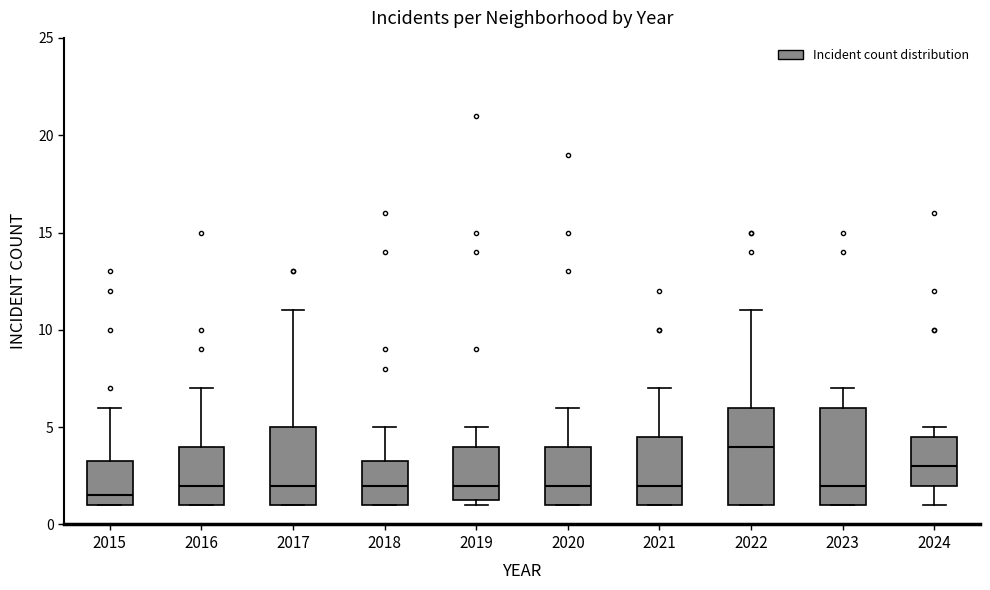

Reading left to right, read every box against the y-axis: the position of its median line, the range the box covers, and the ends of its whiskers. The values are not printed on the chart, so give them approximately, as read against the axis.

2015: median 1.5, box 1.0 to 3.5, whiskers 1.0 to 6.0
2016: median 2.0, box 1.0 to 4.0, whiskers 1.0 to 7.0
2017: median 2.0, box 1.0 to 5.0, whiskers 1.0 to 11.0
2018: median 2.0, box 1.0 to 3.5, whiskers 1.0 to 5.0
2019: median 2.0, box 1.5 to 4.0, whiskers 1.0 to 5.0
2020: median 2.0, box 1.0 to 4.0, whiskers 1.0 to 6.0
2021: median 2.0, box 1.0 to 4.5, whiskers 1.0 to 7.0
2022: median 4.0, box 1.0 to 6.0, whiskers 1.0 to 11.0
2023: median 2.0, box 1.0 to 6.0, whiskers 1.0 to 7.0
2024: median 3.0, box 2.0 to 4.5, whiskers 1.0 to 5.0